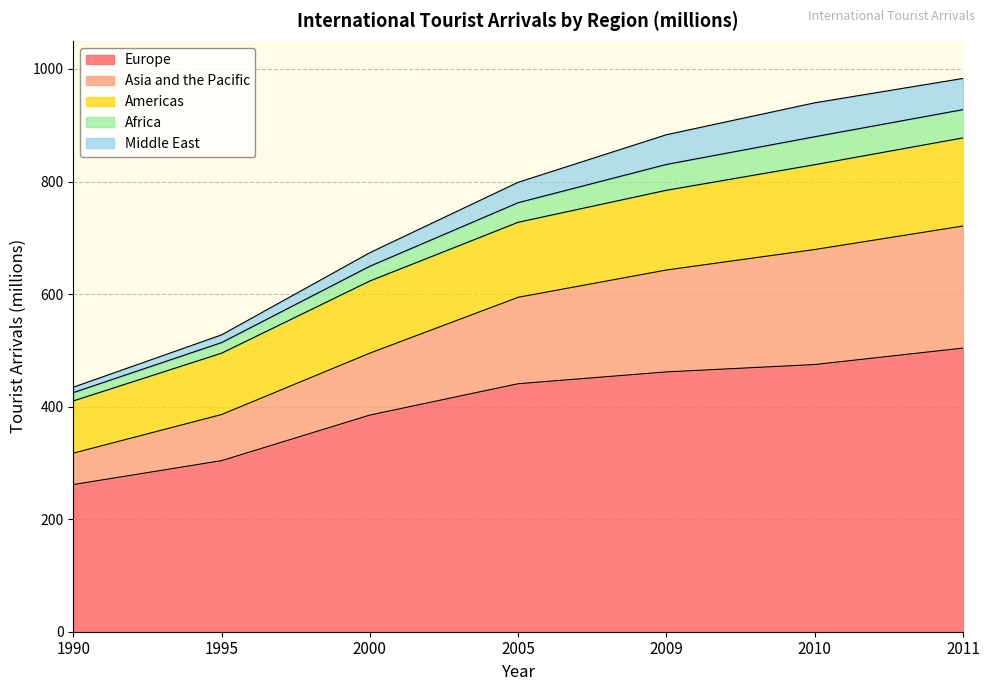

True or false: Americas and Europe intersect in this chart.

False